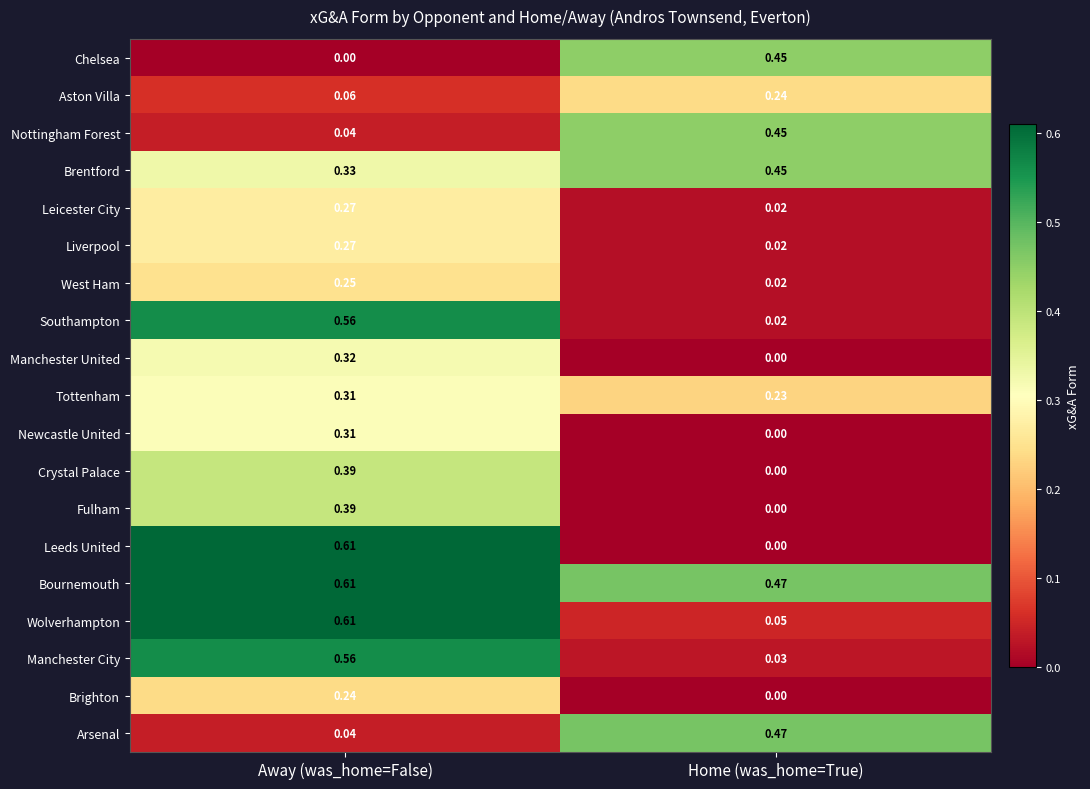

Between Away (was_home=False) and Home (was_home=True), which series saw the biggest shift?

Leeds United